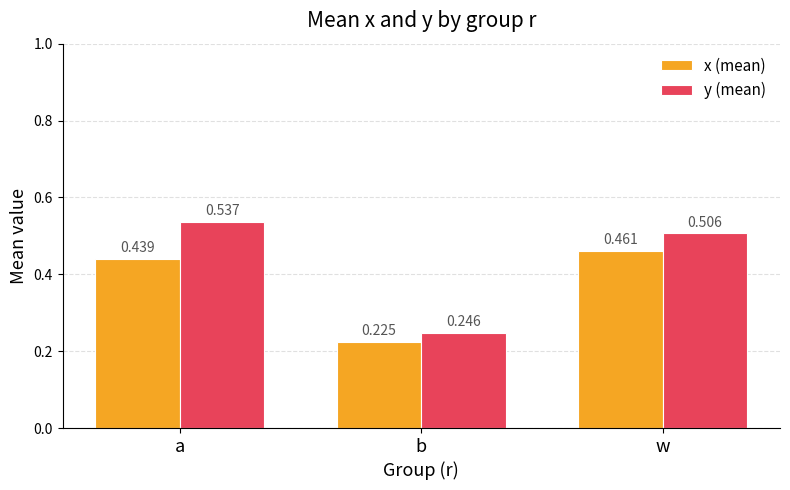

What is the difference between the y (mean) values at w and b?

0.3